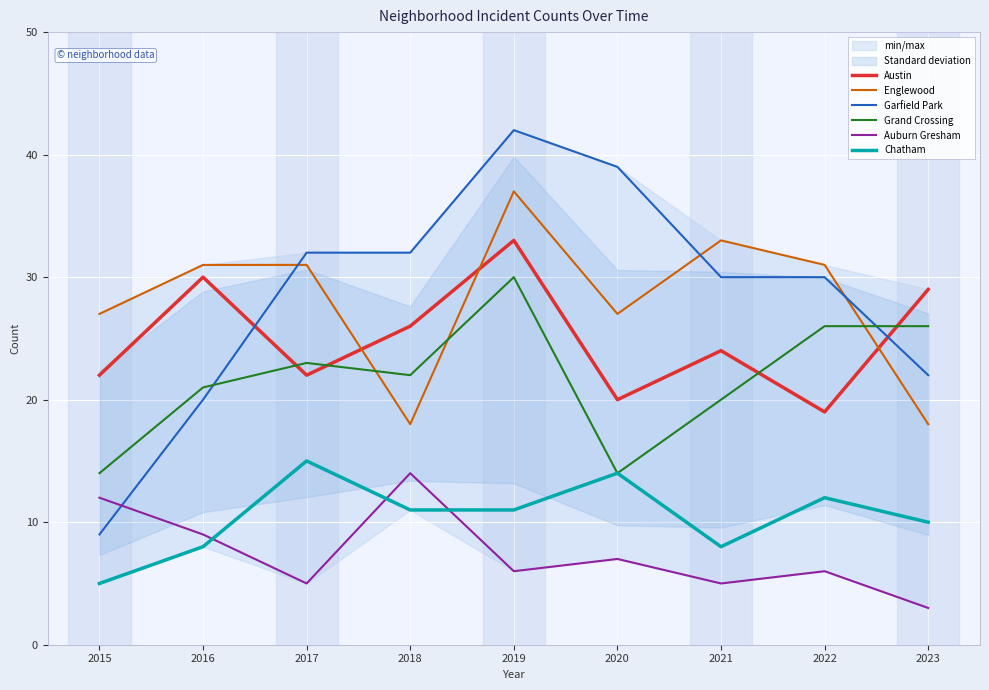

Reading left to right, extract all data points from this chart.

Austin: 22	30	22	26	33	20	24	19	29
Englewood: 27	31	31	18	37	27	33	31	18
Garfield Park: 9	20	32	32	42	39	30	30	22
Grand Crossing: 14	21	23	22	30	14	20	26	26
Auburn Gresham: 12	9	5	14	6	7	5	6	3
Chatham: 5	8	15	11	11	14	8	12	10